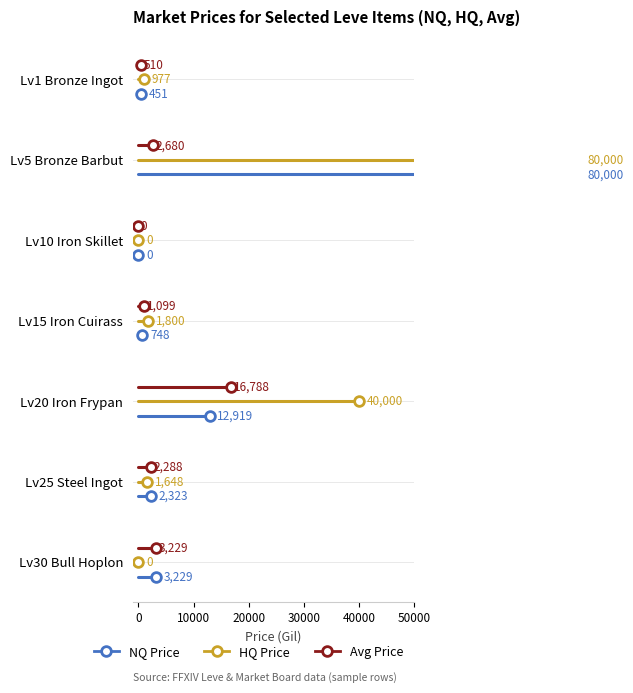

Which series changed the most between −10000 and 0?

NQ Price